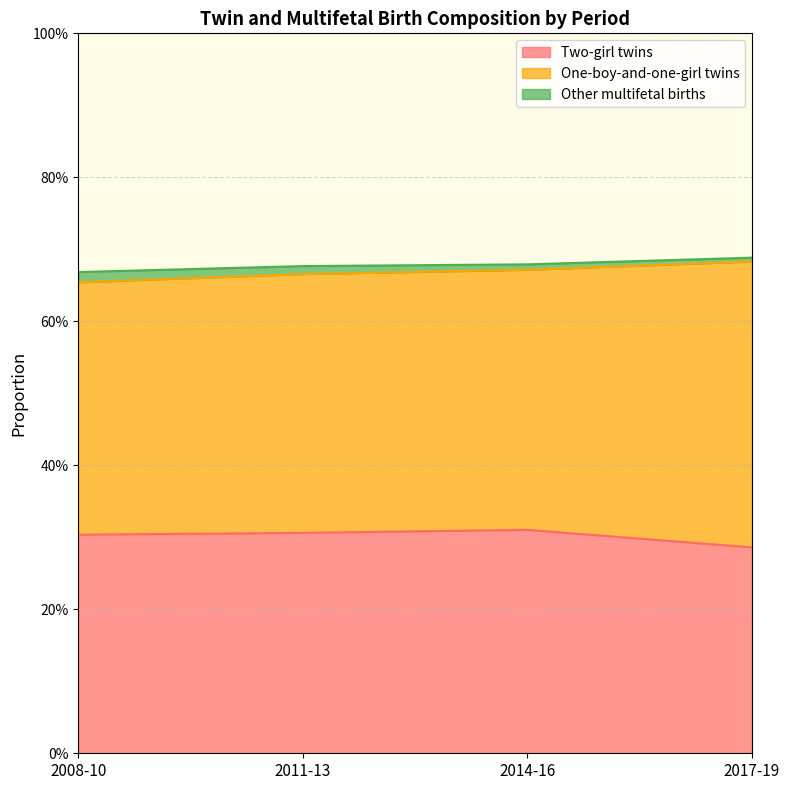

List the labels in order of Two-girl twins value, largest first.

2014-16, 2011-13, 2008-10, 2017-19